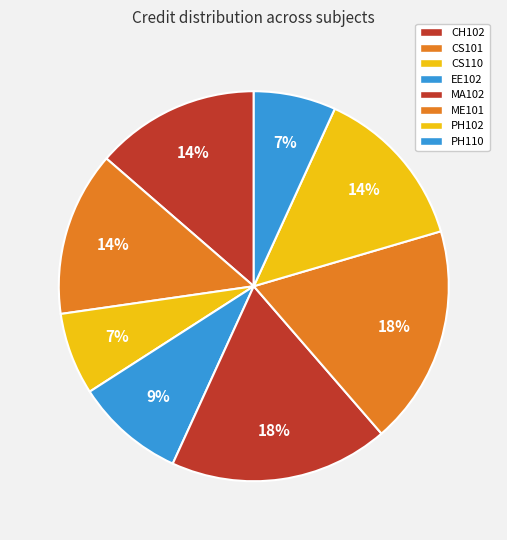

How many slices are in this pie chart?

8